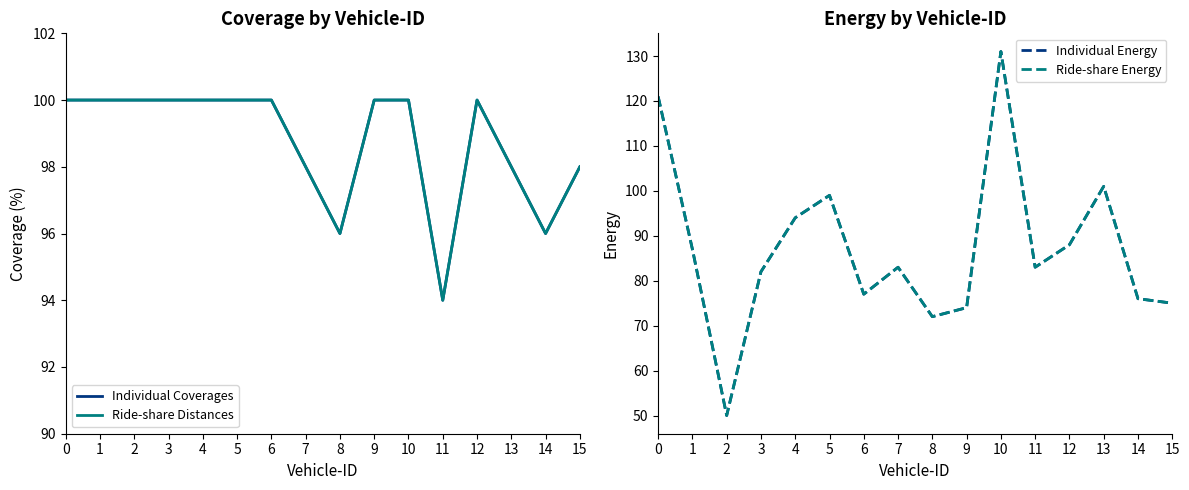

Reading right to left, list all the values displayed in this chart.

Individual Coverages: 98	96	98	100	94	100	100	96	98	100	100	100	100	100	100	100
Ride-share Distances: 98	96	98	100	94	100	100	96	98	100	100	100	100	100	100	100
Individual Energy: 75	76	101	88	83	131	74	72	83	77	99	94	82	50	87	121
Ride-share Energy: 75	76	101	88	83	131	74	72	83	77	99	94	82	50	87	121